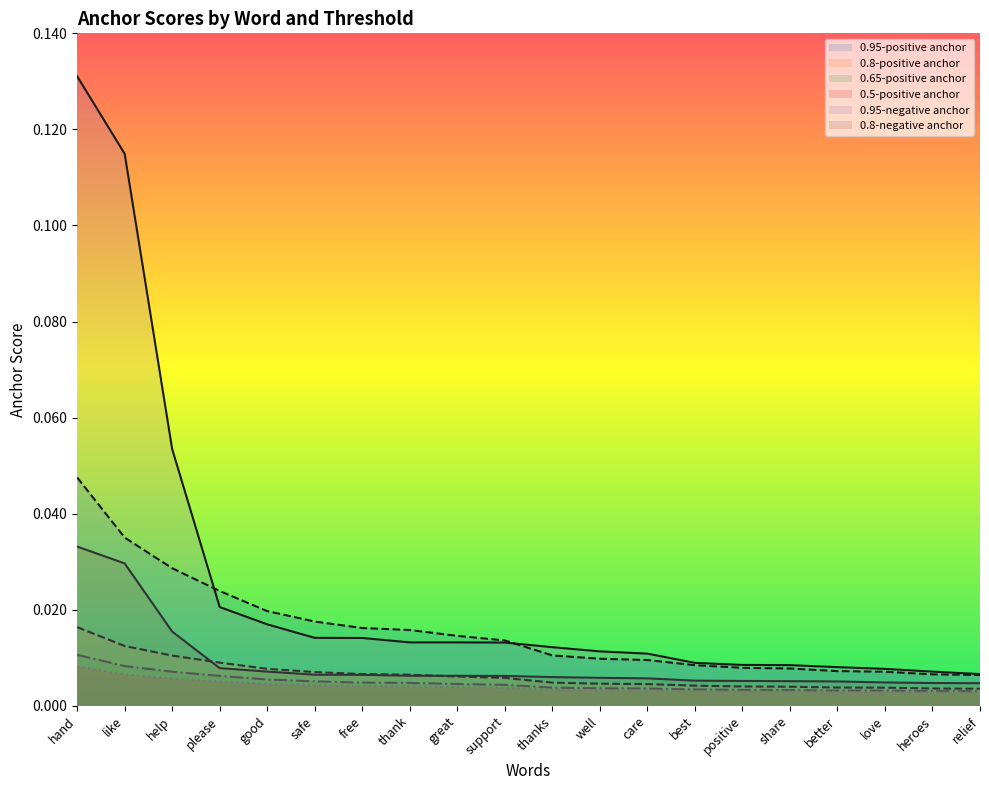

Which category has the highest value in the 0.8-negative anchor series?

hand